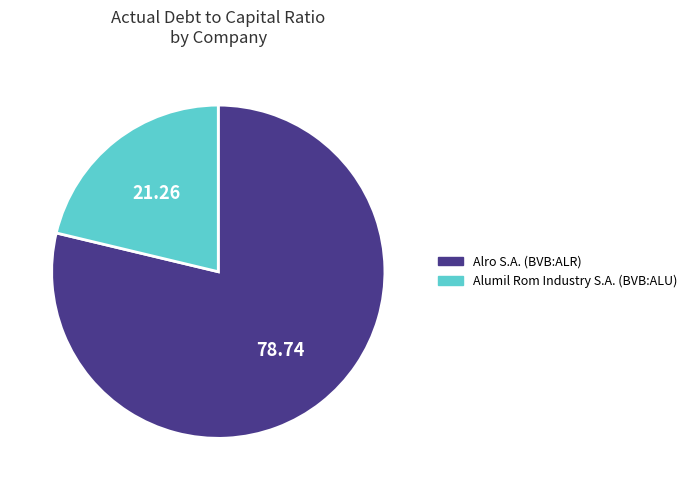

Which has a higher value, Alumil Rom Industry S.A. (BVB:ALU) or Alro S.A. (BVB:ALR)?

Alro S.A. (BVB:ALR)